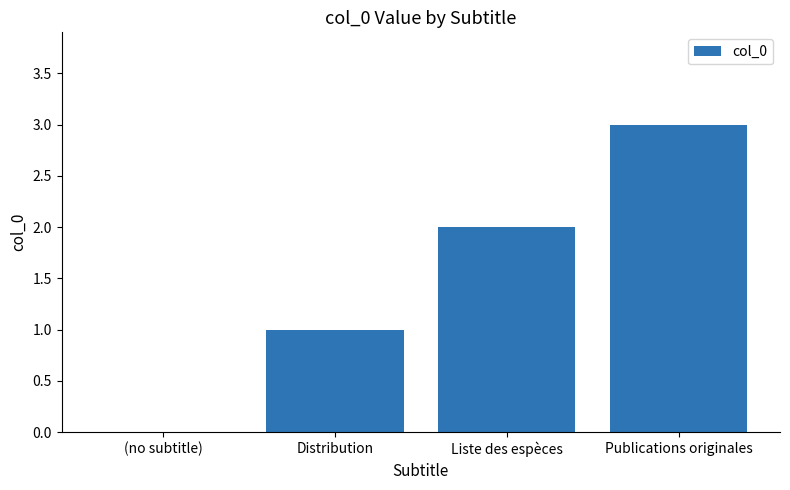

What is the sum of all values?

6